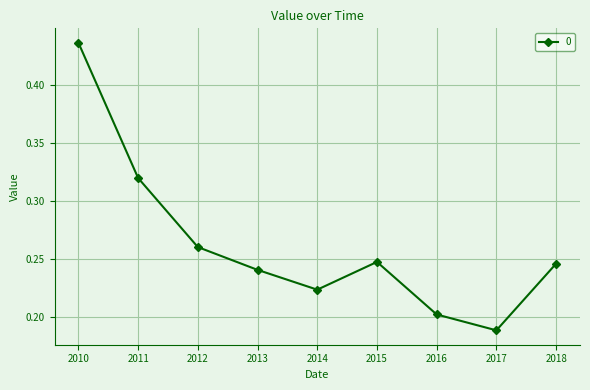

The value at 2017 is 0.2. True or false?

True